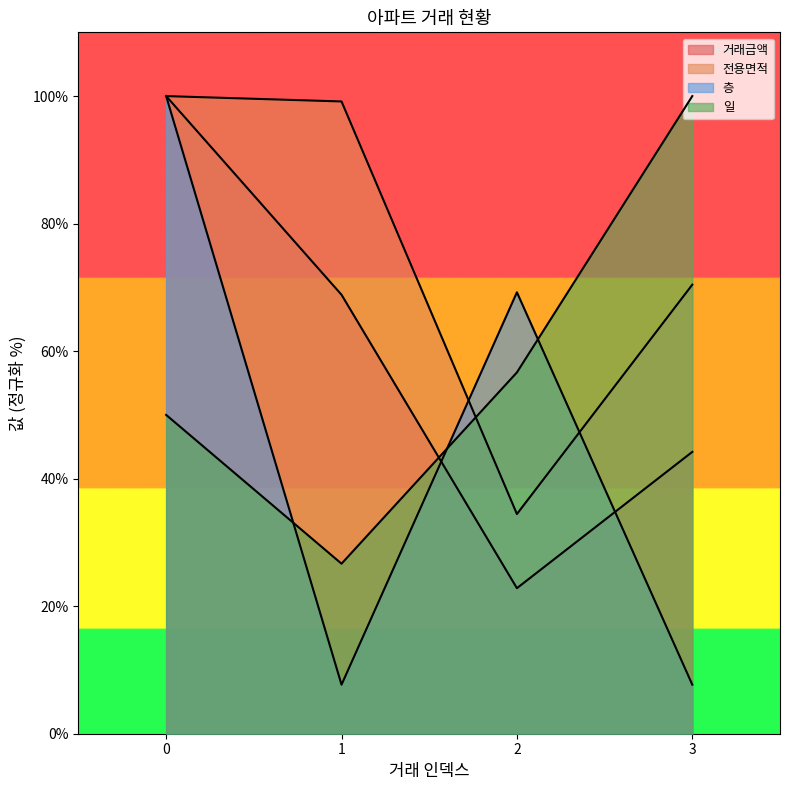

Which series changed the most between 1 and 3?

일